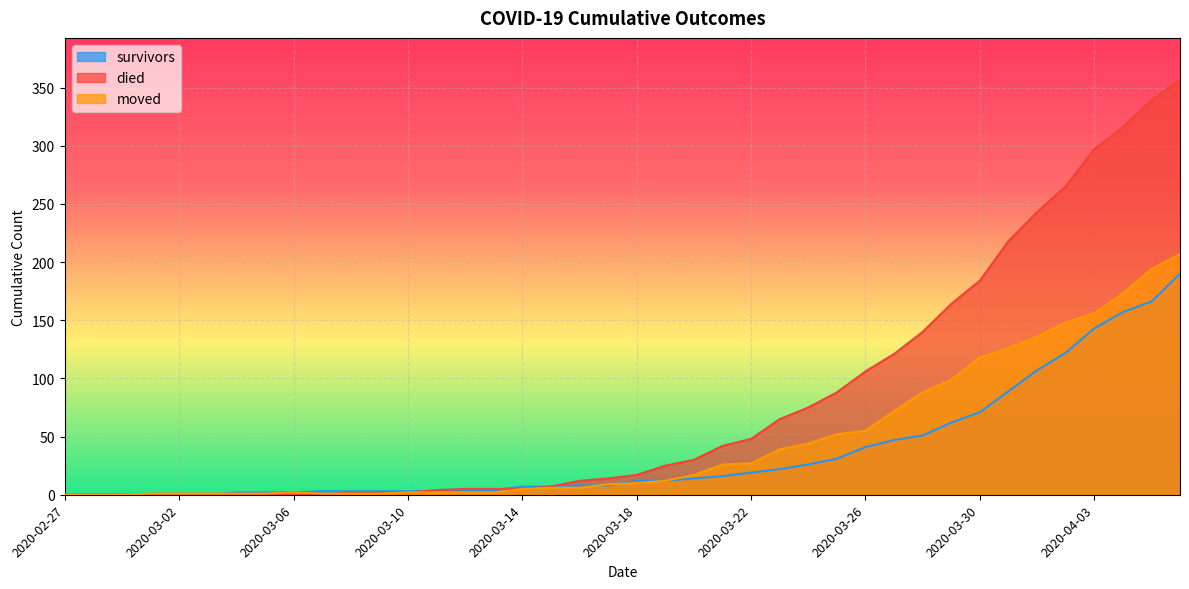

Reading right to left, transcribe all the data shown in this chart.

survivors: 2020-04-06=190	2020-04-05=166	2020-04-04=157	2020-04-03=143	2020-04-02=122	2020-04-01=107	2020-03-31=89	2020-03-30=71	2020-03-29=62	2020-03-28=51	2020-03-27=47	2020-03-26=41	2020-03-25=31	2020-03-24=26	2020-03-23=22	2020-03-22=19	2020-03-21=16	2020-03-20=14	2020-03-19=12	2020-03-18=12	2020-03-17=8	2020-03-16=8	2020-03-15=7	2020-03-14=7	2020-03-13=4	2020-03-12=3	2020-03-11=3	2020-03-10=3	2020-03-09=3	2020-03-08=3	2020-03-07=3	2020-03-06=2	2020-03-05=2	2020-03-04=2	2020-03-03=0	2020-03-02=0	2020-03-01=0	2020-02-29=0	2020-02-28=0	2020-02-27=0
died: 2020-04-06=357	2020-04-05=339	2020-04-04=316	2020-04-03=297	2020-04-02=265	2020-04-01=243	2020-03-31=218	2020-03-30=184	2020-03-29=164	2020-03-28=140	2020-03-27=121	2020-03-26=106	2020-03-25=88	2020-03-24=75	2020-03-23=65	2020-03-22=48	2020-03-21=42	2020-03-20=30	2020-03-19=25	2020-03-18=17	2020-03-17=14	2020-03-16=12	2020-03-15=7	2020-03-14=5	2020-03-13=5	2020-03-12=5	2020-03-11=4	2020-03-10=2	2020-03-09=2	2020-03-08=2	2020-03-07=0	2020-03-06=0	2020-03-05=0	2020-03-04=0	2020-03-03=0	2020-03-02=0	2020-03-01=0	2020-02-29=0	2020-02-28=0	2020-02-27=0
moved: 2020-04-06=207	2020-04-05=194	2020-04-04=173	2020-04-03=156	2020-04-02=148	2020-04-01=136	2020-03-31=126	2020-03-30=118	2020-03-29=99	2020-03-28=88	2020-03-27=72	2020-03-26=55	2020-03-25=52	2020-03-24=44	2020-03-23=39	2020-03-22=27	2020-03-21=26	2020-03-20=17	2020-03-19=12	2020-03-18=10	2020-03-17=9	2020-03-16=6	2020-03-15=6	2020-03-14=5	2020-03-13=2	2020-03-12=2	2020-03-11=2	2020-03-10=2	2020-03-09=1	2020-03-08=1	2020-03-07=1	2020-03-06=2	2020-03-05=1	2020-03-04=1	2020-03-03=1	2020-03-02=1	2020-03-01=1	2020-02-29=0	2020-02-28=0	2020-02-27=0